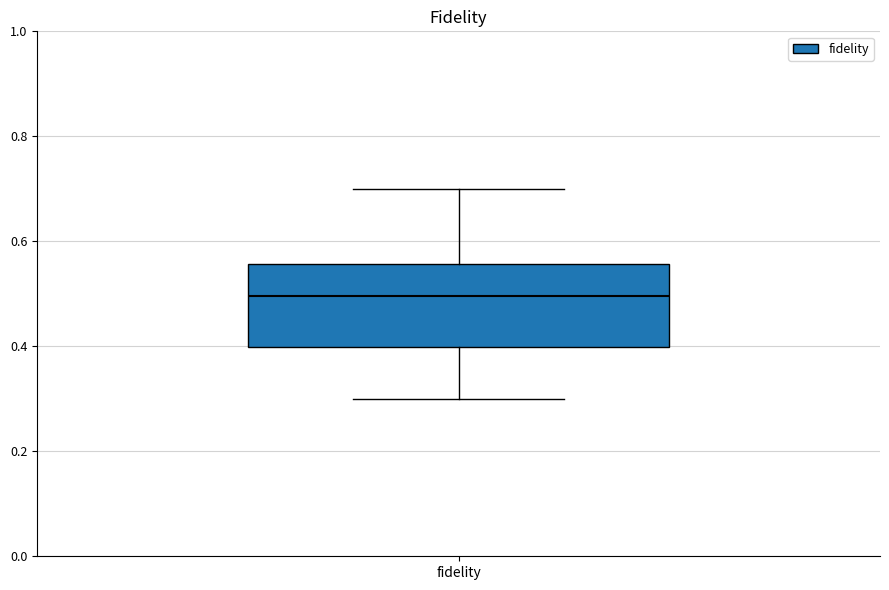

Where does the median line of the box for fidelity sit on the y-axis? The values are not printed on the chart, so give them approximately, as read against the axis.

0.50